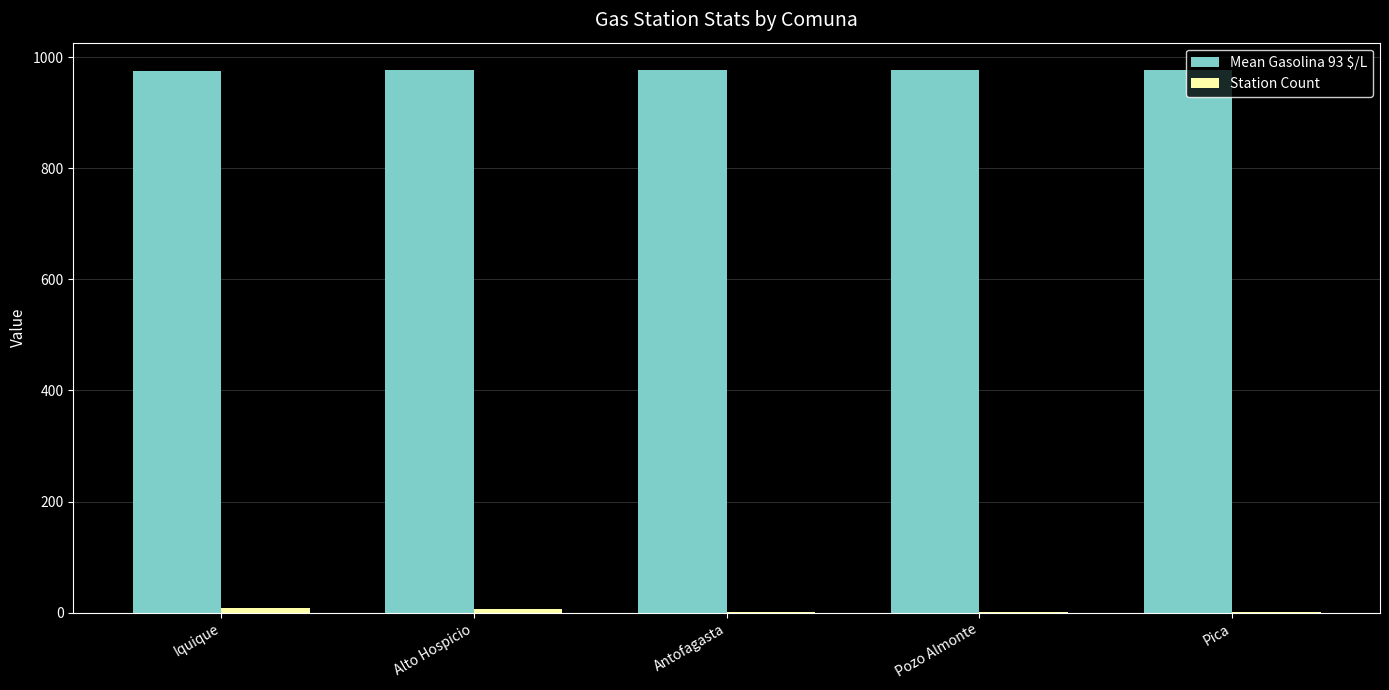

What is the greatest value displayed?

977.0